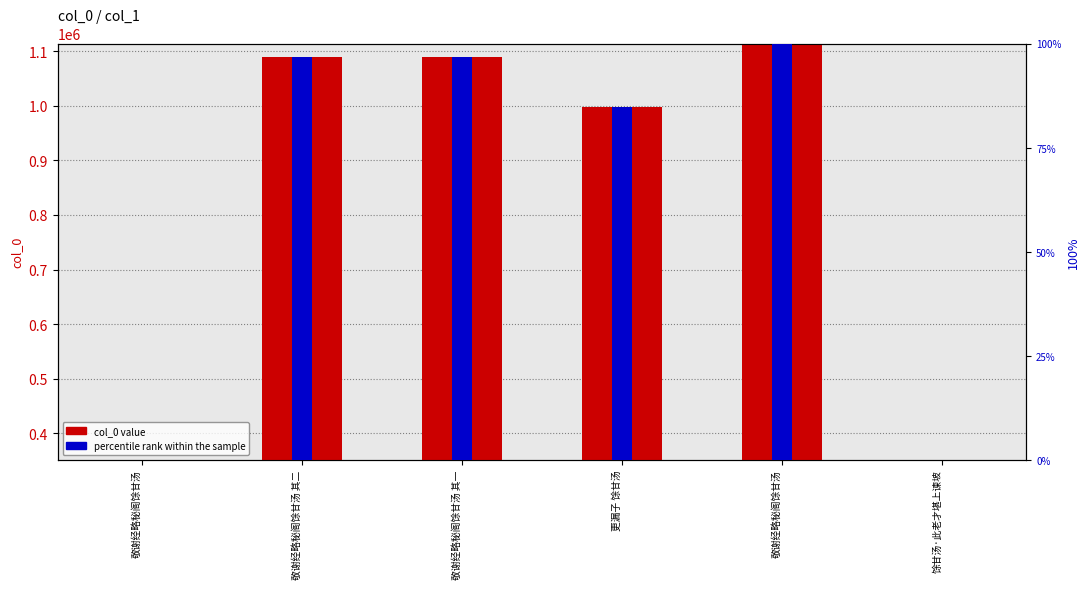

Is it true that percentile rank within the sample equals 40.4 at 敬谢经略秘阁馀甘汤 其一?

False